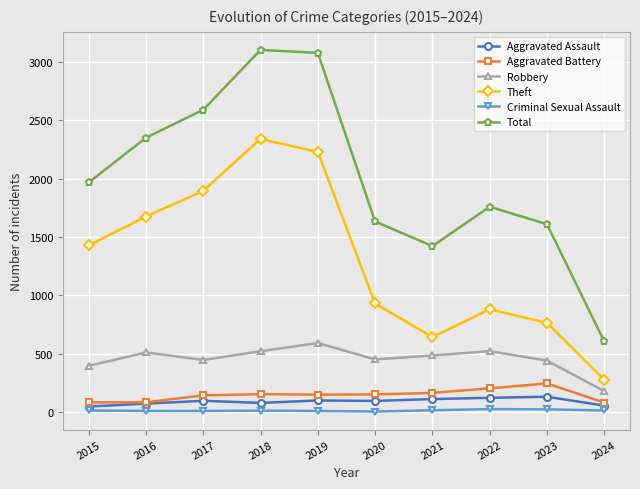

At how many categories does at least one series exceed 2997?

2